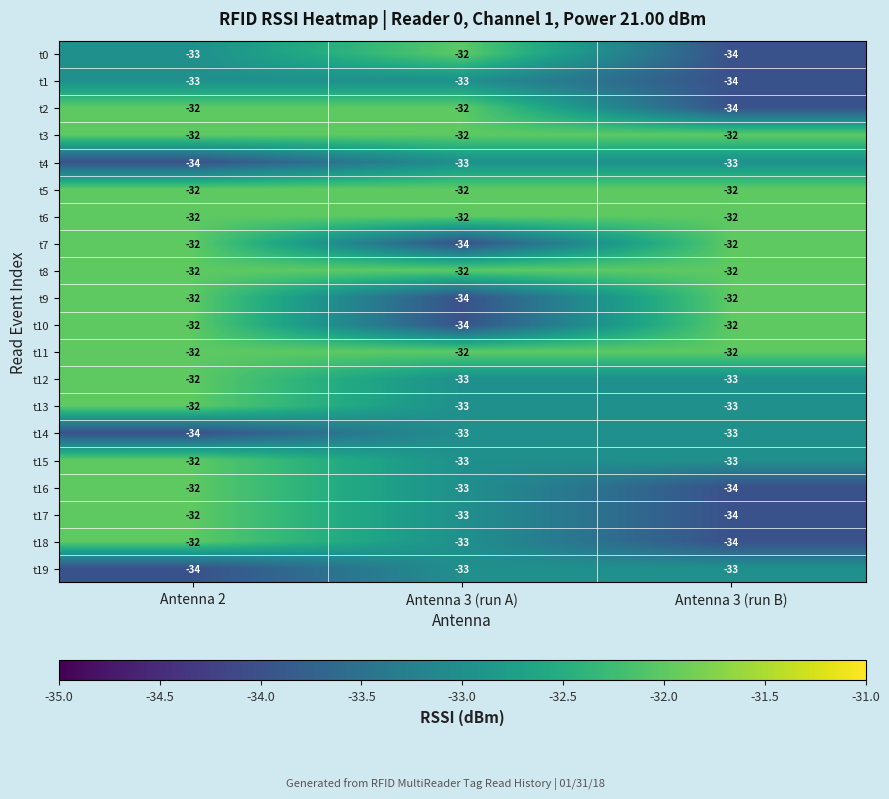

True or false: t4 has a value of -33 at Antenna 3 (run A).

True